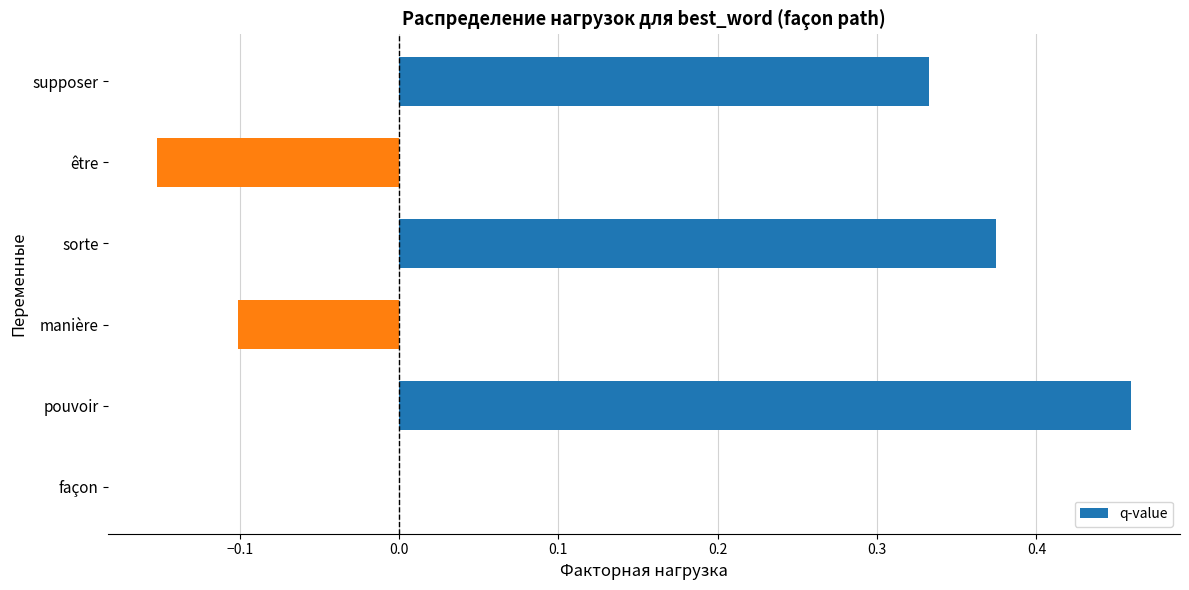

Between être and pouvoir, which is larger?

pouvoir